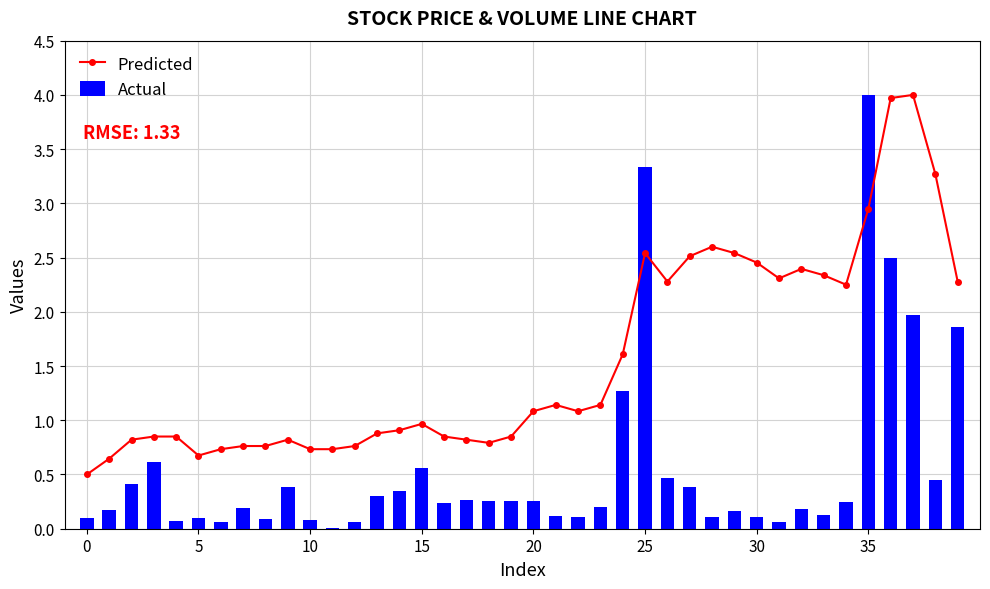

Which has a higher value, 17 or 35?

35